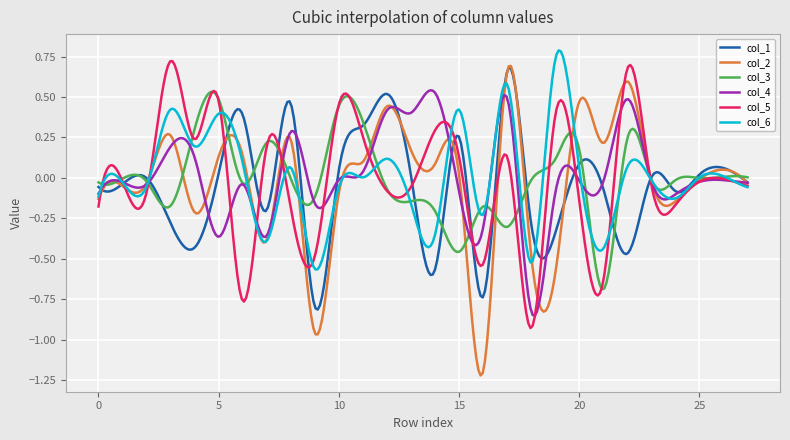

Which series has the widest spread of values?

col_2